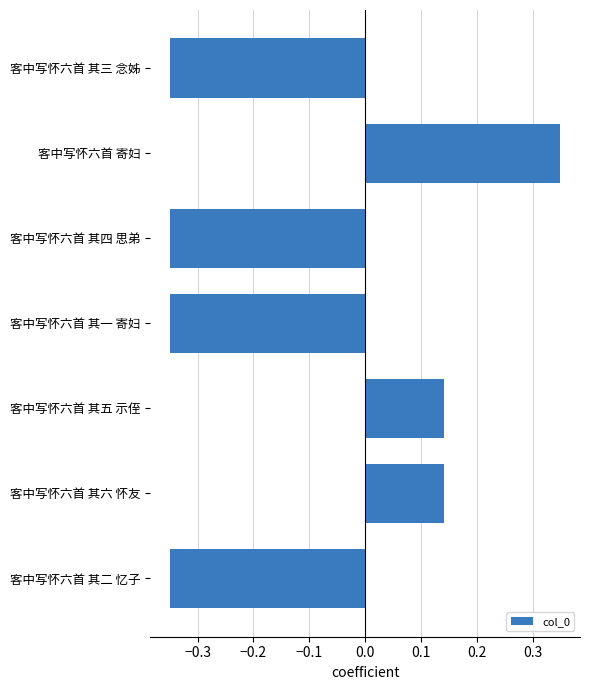

How many values are between 0 and 1?

3